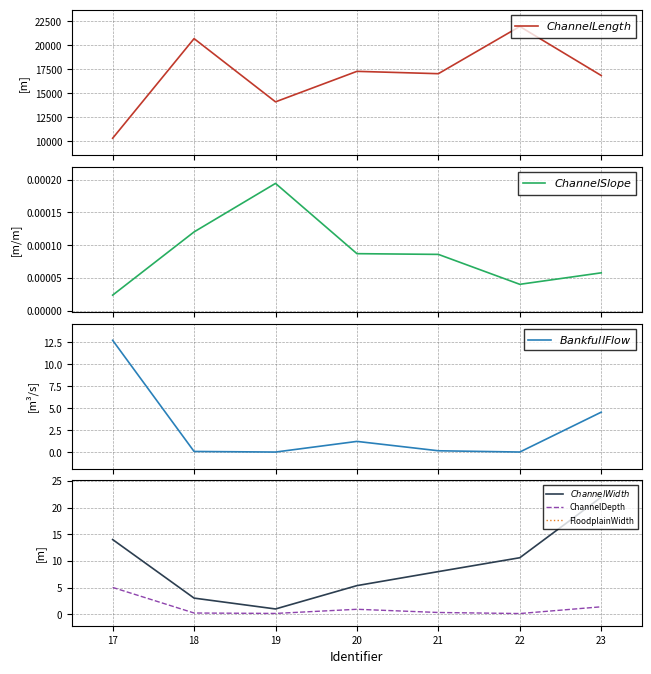

Rank the categories by $ChannelLength$ value from highest to lowest.

22, 18, 20, 21, 23, 19, 17